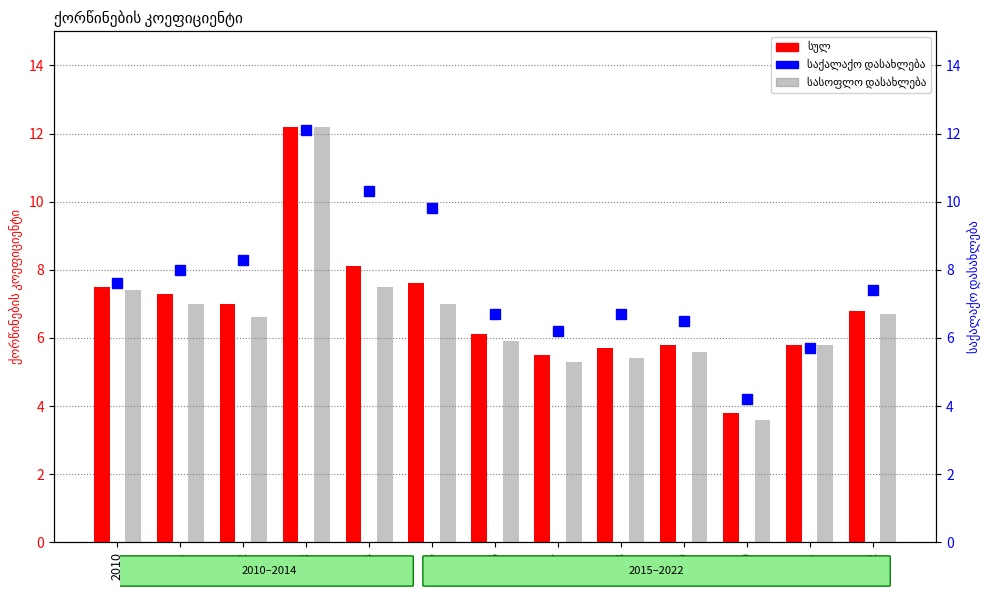

What is the value of the საქალაქო დასახლება bar at the 1st from the left?

7.6